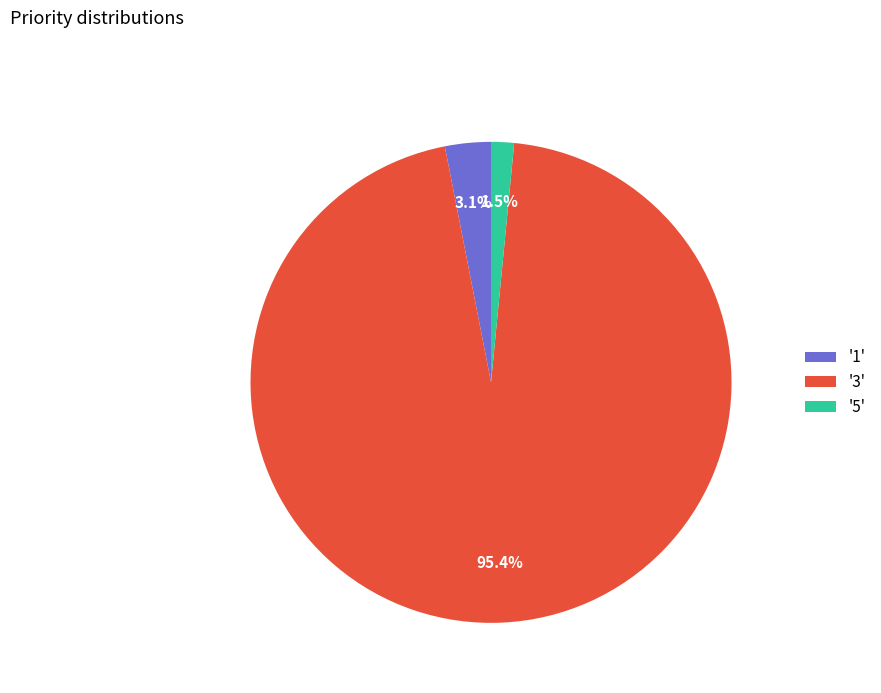

Is there any slice that represents more than half of the pie?

Yes